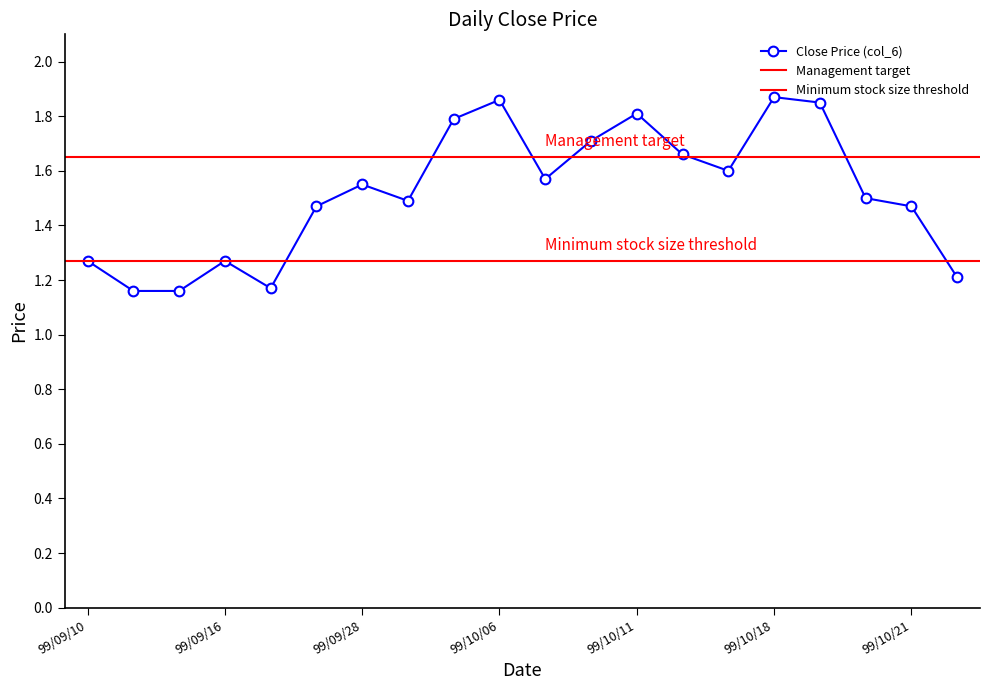

Reading left to right, transcribe all the data shown in this chart.

99/09/10=1.3	99/09/14=1.2	99/09/15=1.2	99/09/16=1.3	99/09/17=1.2	99/09/27=1.5	99/09/28=1.6	99/09/29=1.5	99/10/05=1.8	99/10/06=1.9	99/10/07=1.6	99/10/08=1.7	99/10/11=1.8	99/10/14=1.7	99/10/15=1.6	99/10/18=1.9	99/10/19=1.9	99/10/20=1.5	99/10/21=1.5	99/10/26=1.2